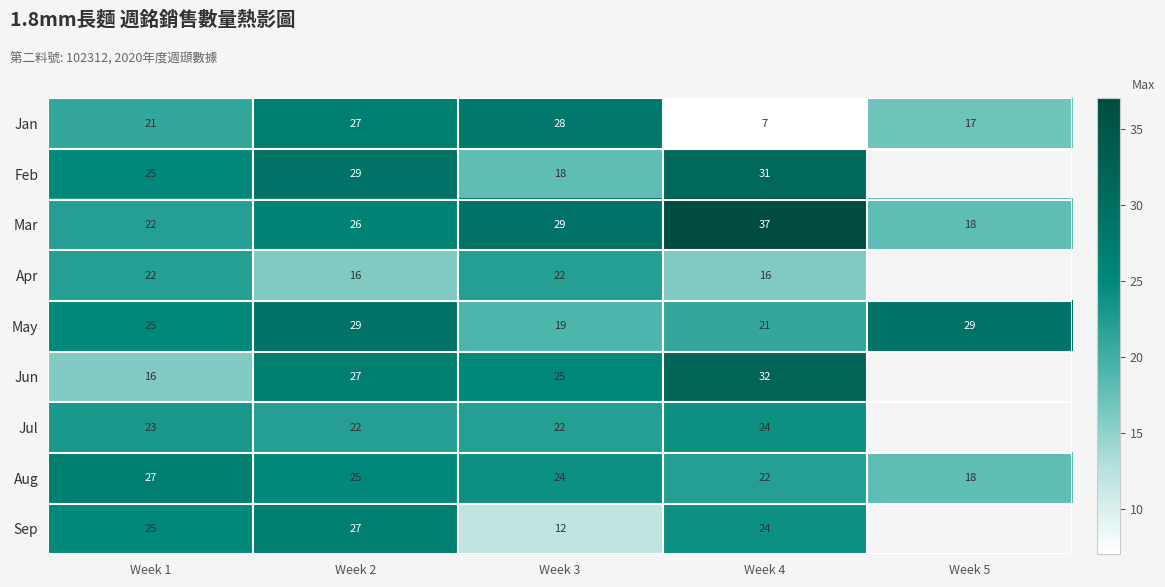

Which has a higher value, Week 5 or Week 4?

Week 5